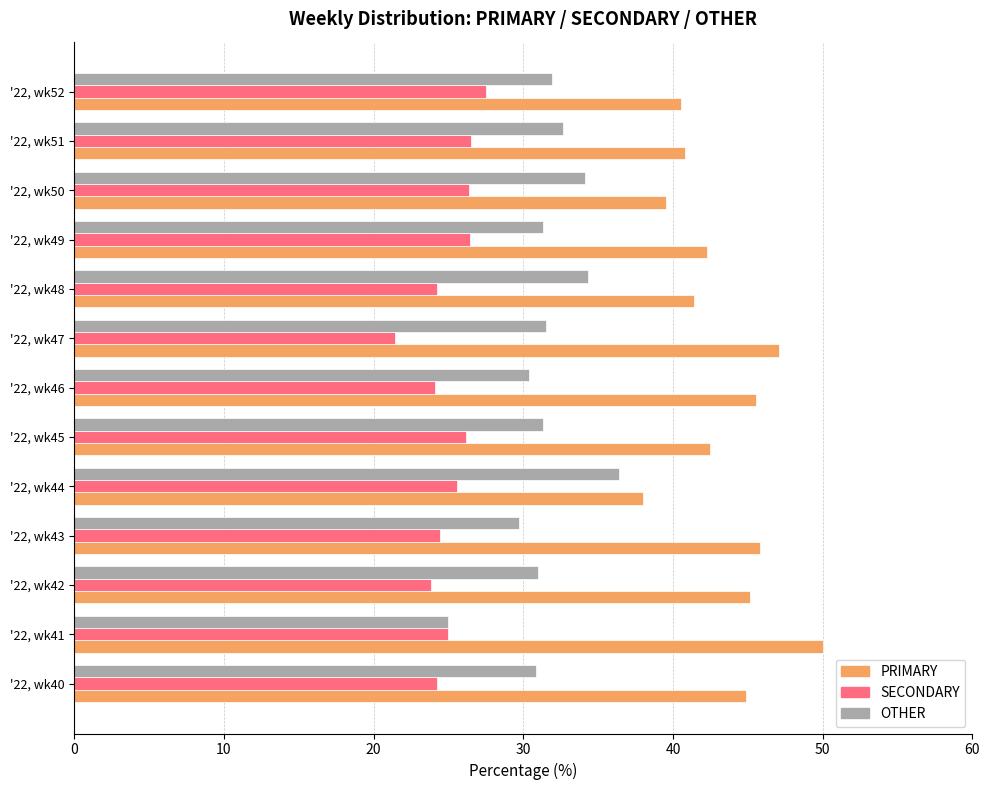

At which label does PRIMARY reach its minimum?

'22, wk44